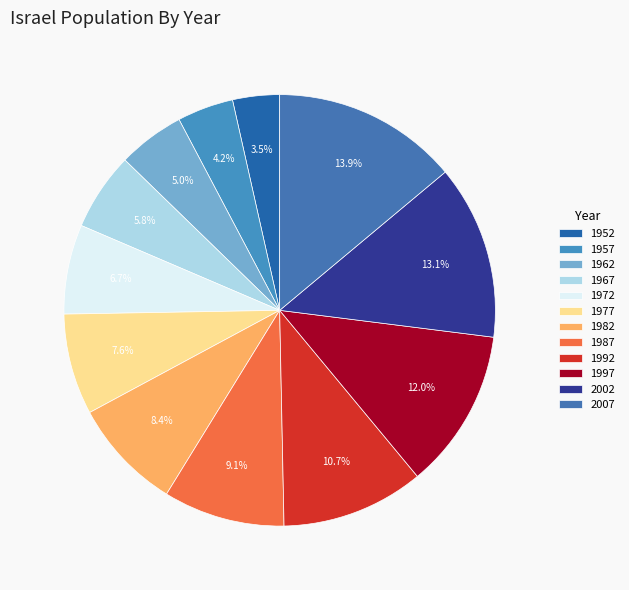

To the nearest percent, what is the difference between the 1992 and 1987 slice percentages?

2%